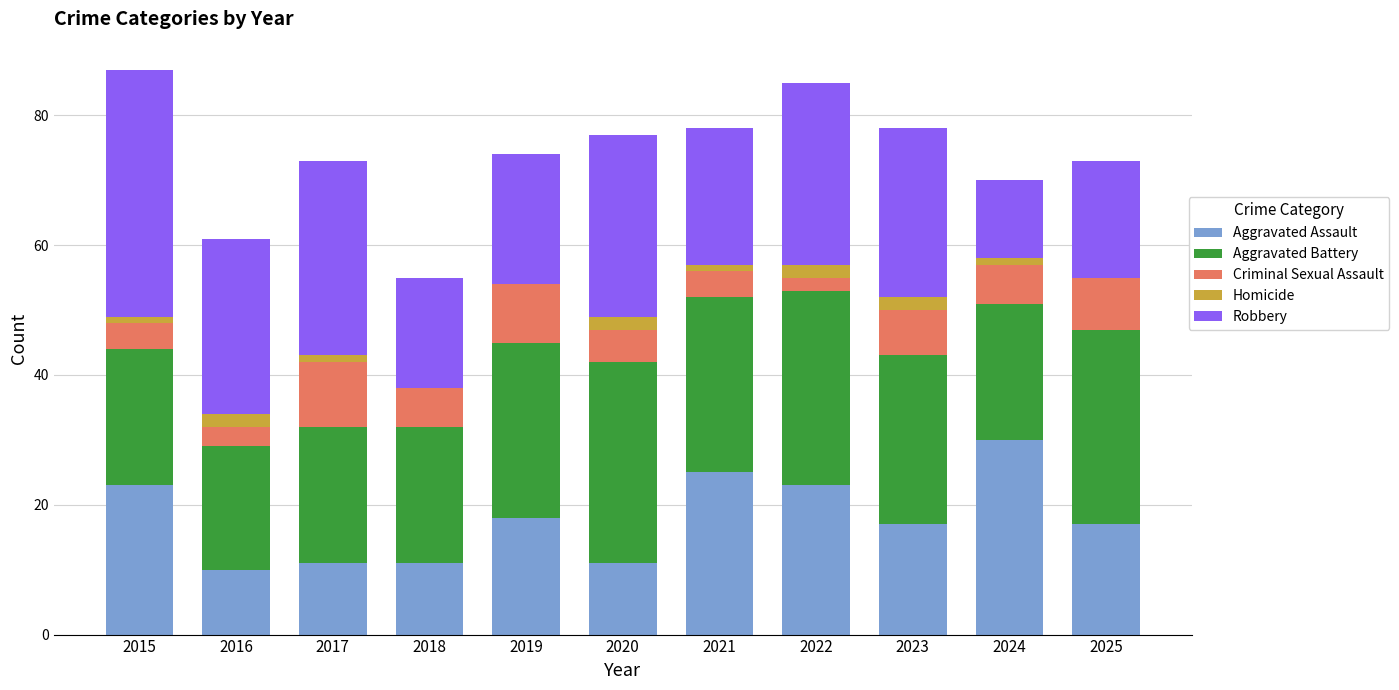

At which label does Aggravated Assault reach its peak?

2024